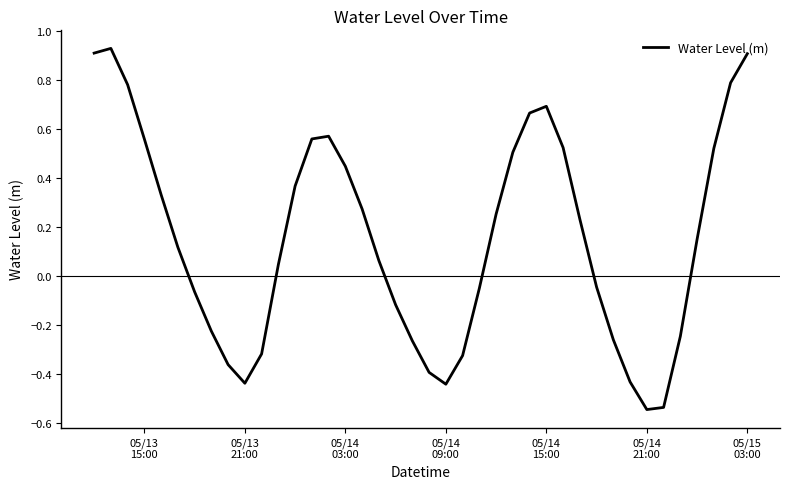

How many lines are shown in the chart?

1